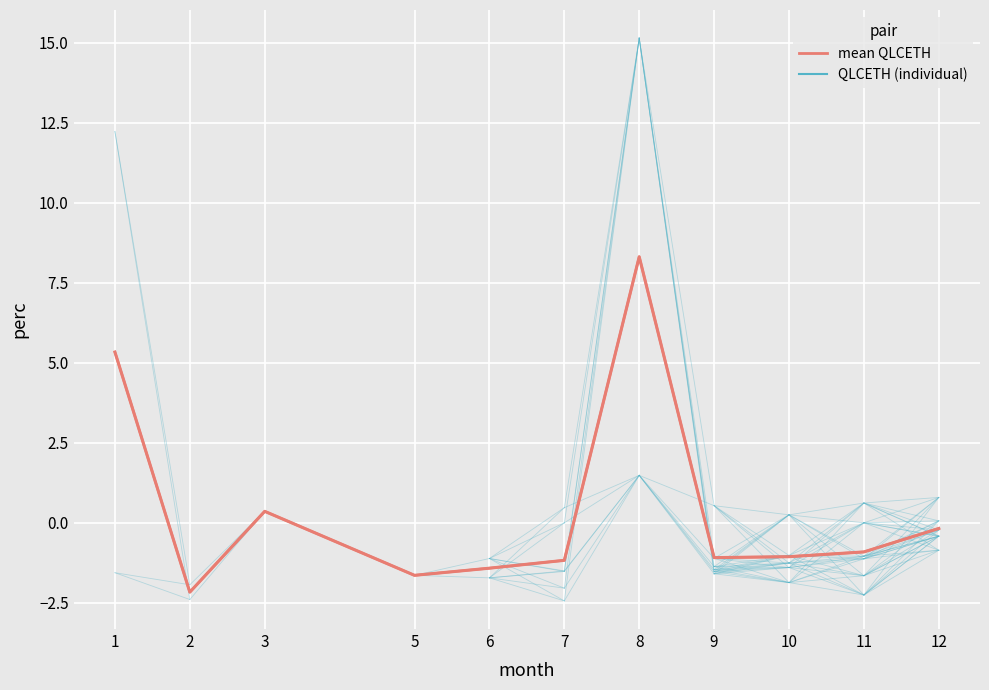

What is the change in value from 6 to 10?

+0.4